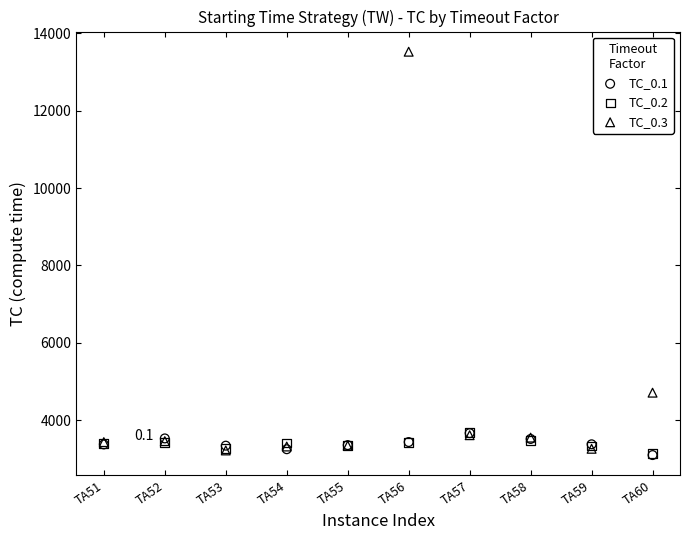

Which series reaches the maximum Y coordinate?

TC_0.3